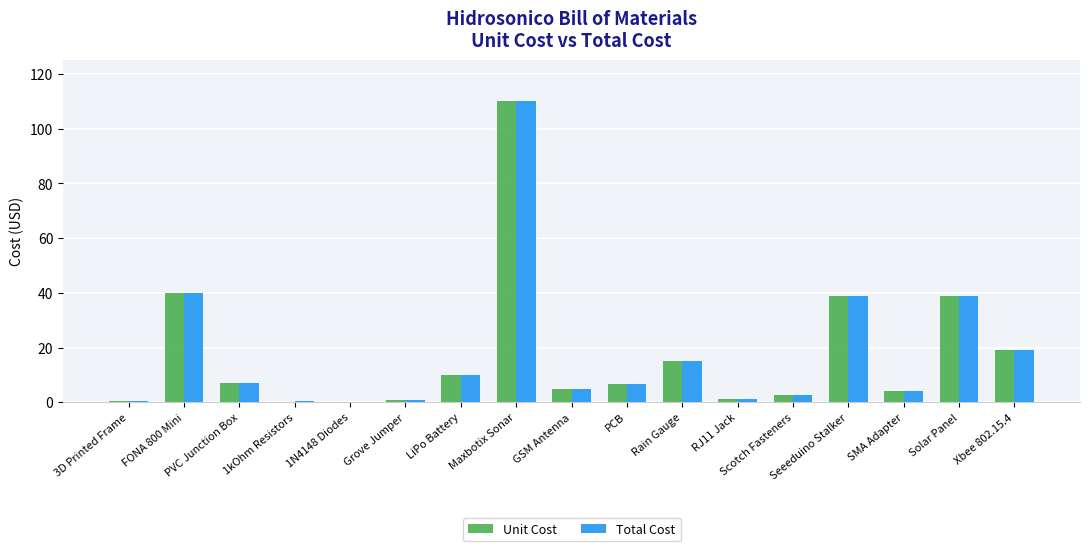

True or false: Unit Cost has a value of 39.0 at Solar Panel.

True